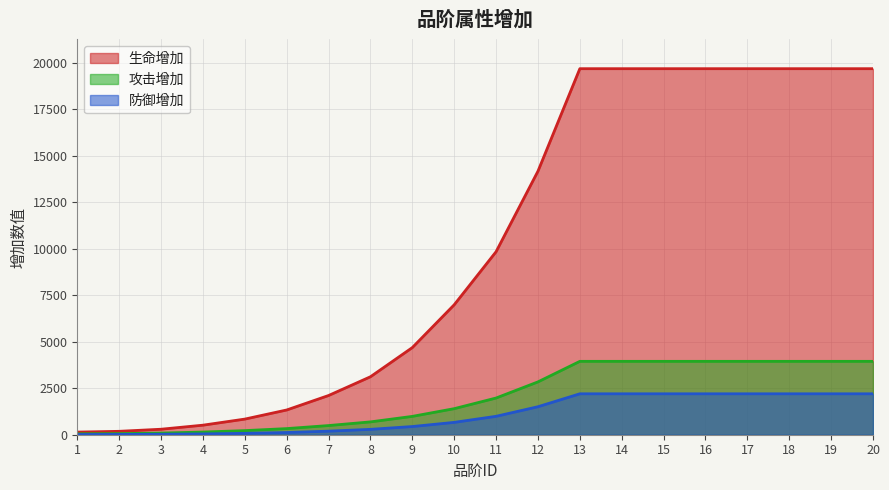

How many data points in 攻击增加 are less than 1973?

10